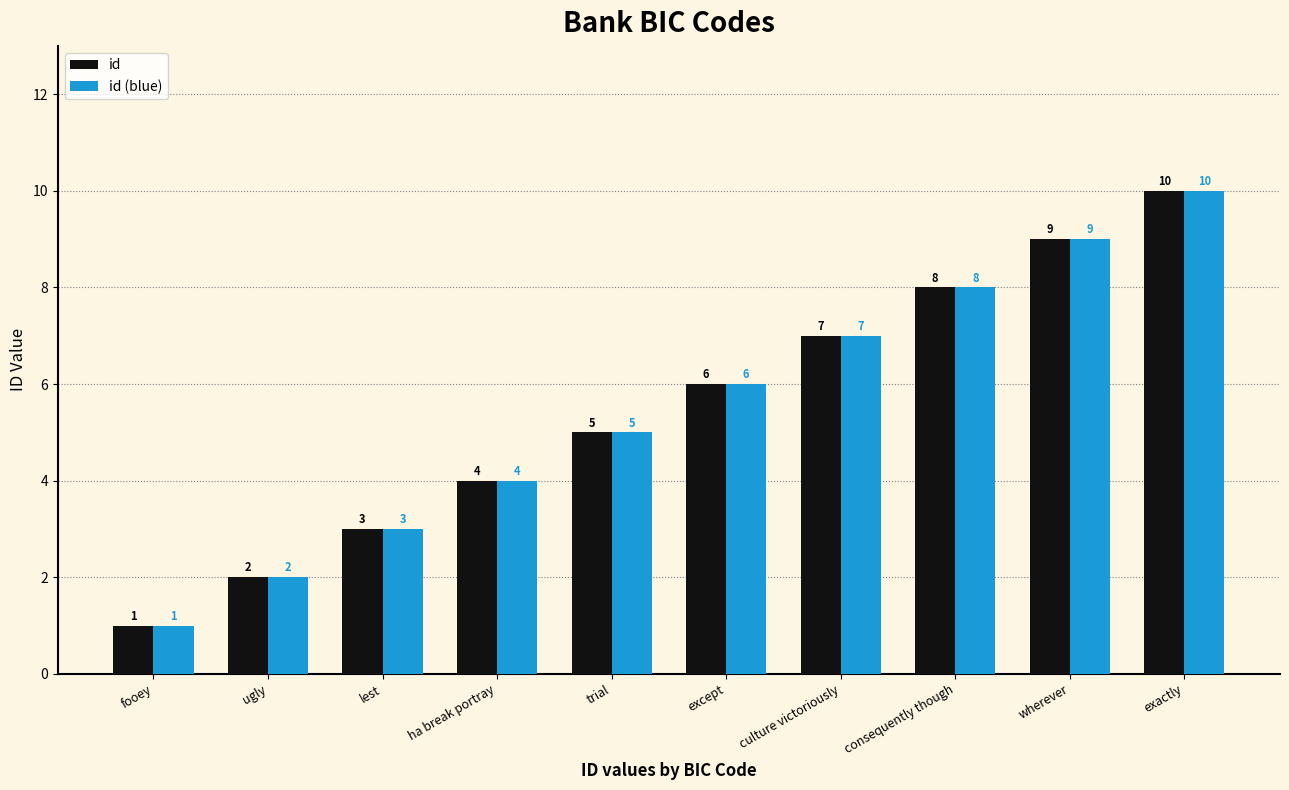

How many id (blue) values are between 3 and 8?

6